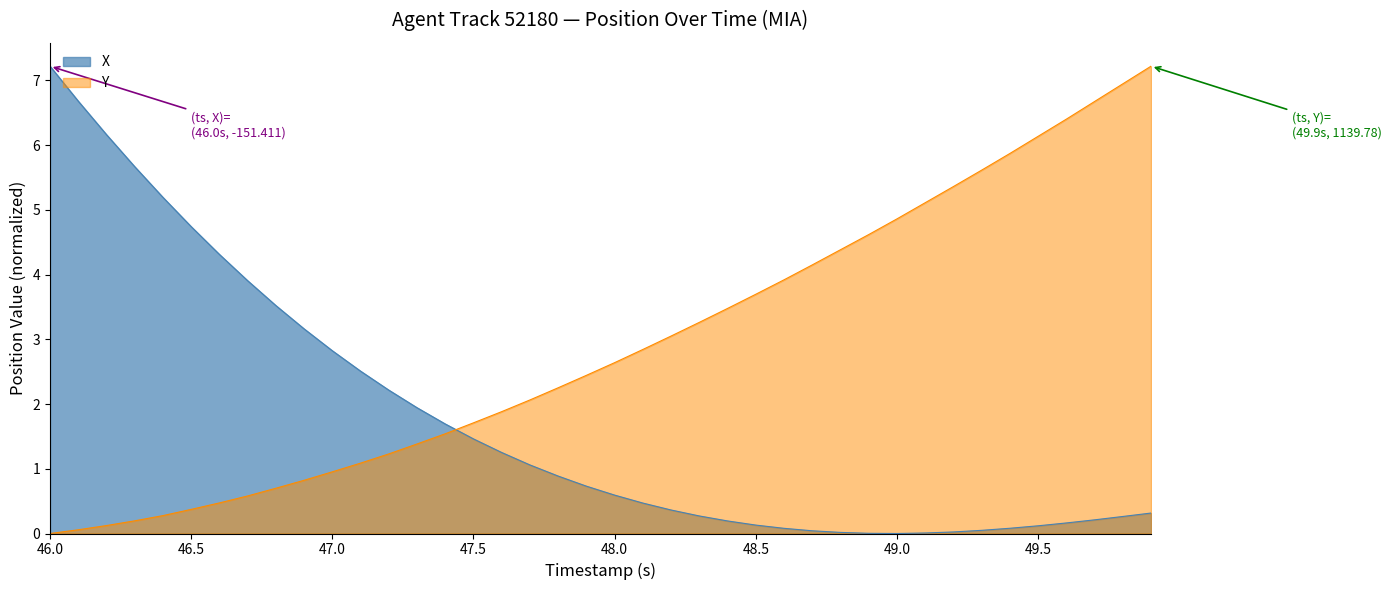

Count the number of categories in the chart.

40